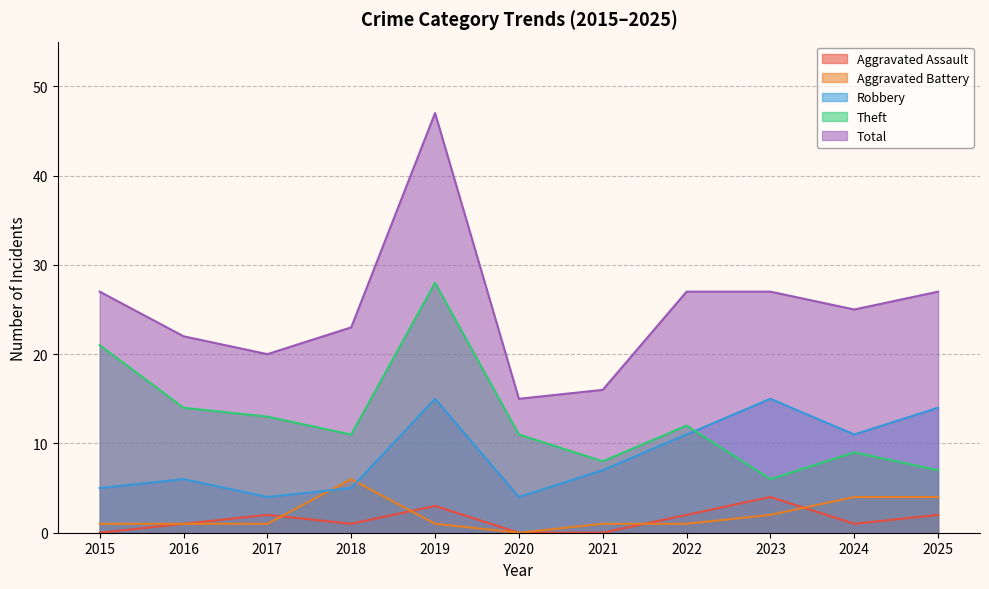

Which category has the highest value across all series?

2019